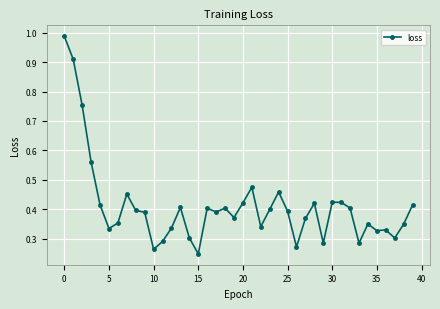

True or false: the data has more than 2 interior local peaks.

True